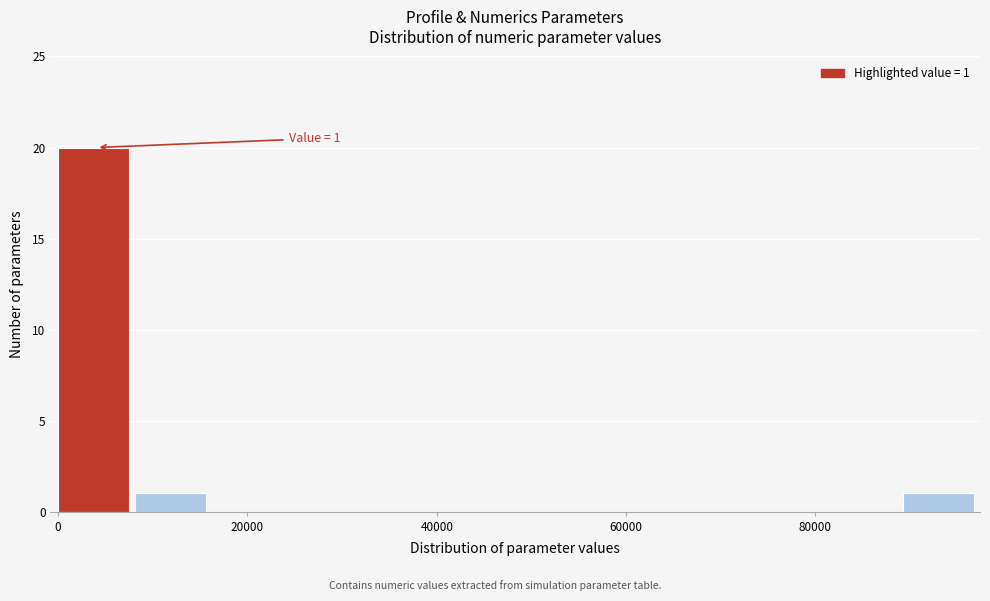

Over which range of the x-axis is the bar tallest?

0 to 8000